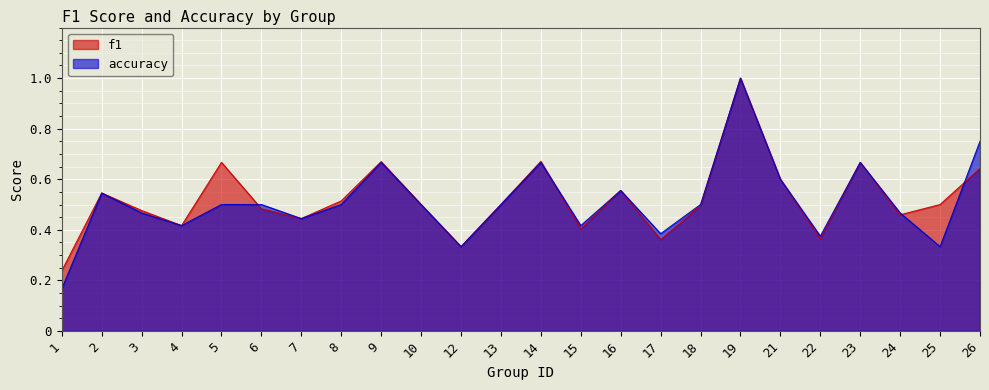

Reading right to left, extract all data points from this chart.

f1: 26=0.6	25=0.5	24=0.5	23=0.7	22=0.4	21=0.6	19=1.0	18=0.5	17=0.4	16=0.6	15=0.4	14=0.7	13=0.5	12=0.3	10=0.5	9=0.7	8=0.5	7=0.4	6=0.5	5=0.7	4=0.4	3=0.5	2=0.5	1=0.2
accuracy: 26=0.8	25=0.3	24=0.5	23=0.7	22=0.4	21=0.6	19=1.0	18=0.5	17=0.4	16=0.6	15=0.4	14=0.7	13=0.5	12=0.3	10=0.5	9=0.7	8=0.5	7=0.4	6=0.5	5=0.5	4=0.4	3=0.5	2=0.5	1=0.2